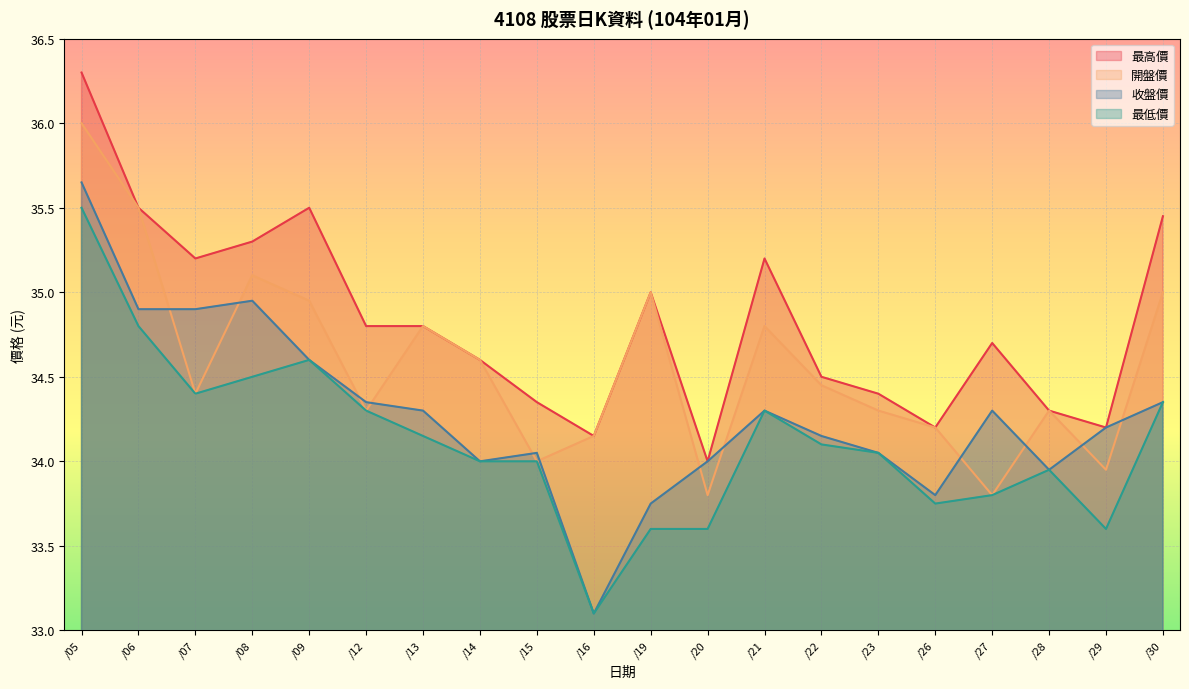

What is the maximum value for 最高價?

36.3